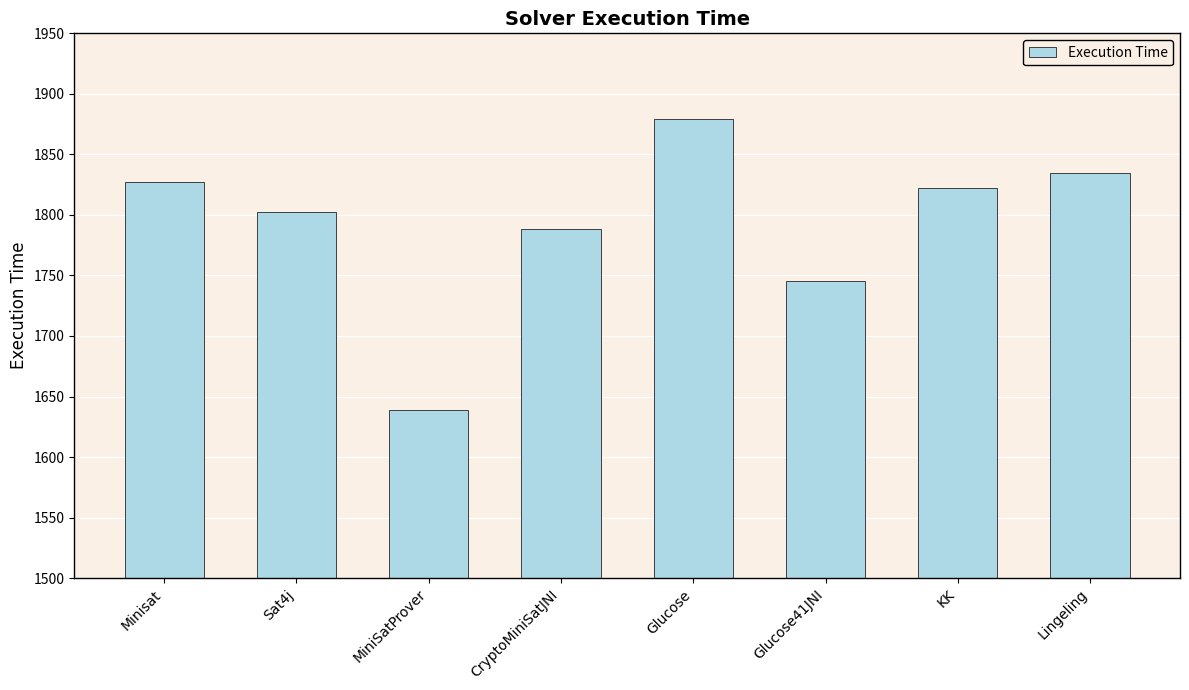

Reading left to right, list all the values displayed in this chart.

1827	1802	1639	1788	1879	1745	1822	1835